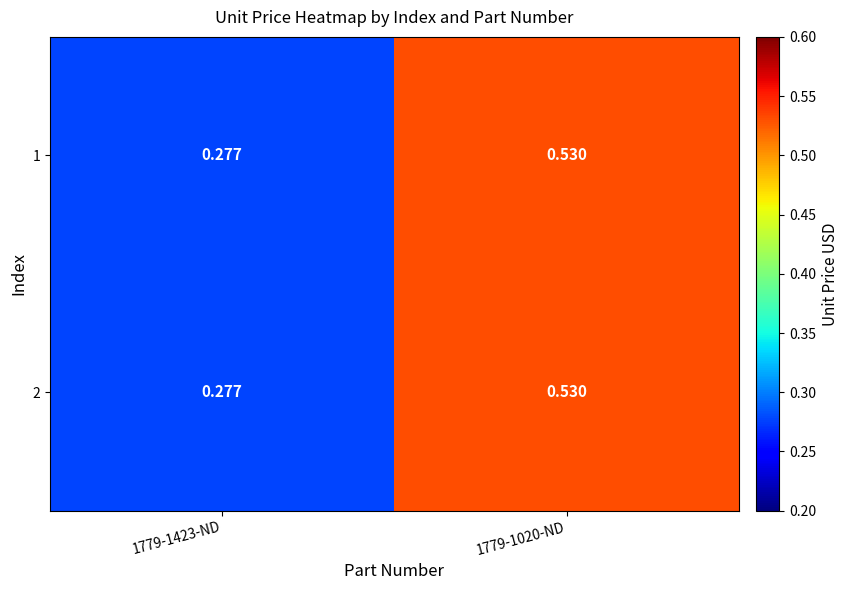

What is the total value across all series at 1779-1020-ND?

1.1